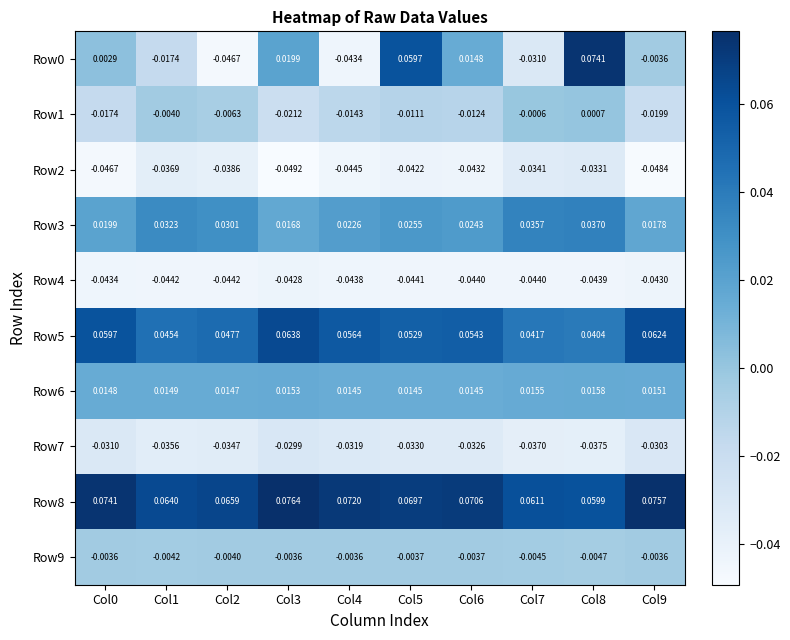

What is the maximum value shown in the chart?

0.1